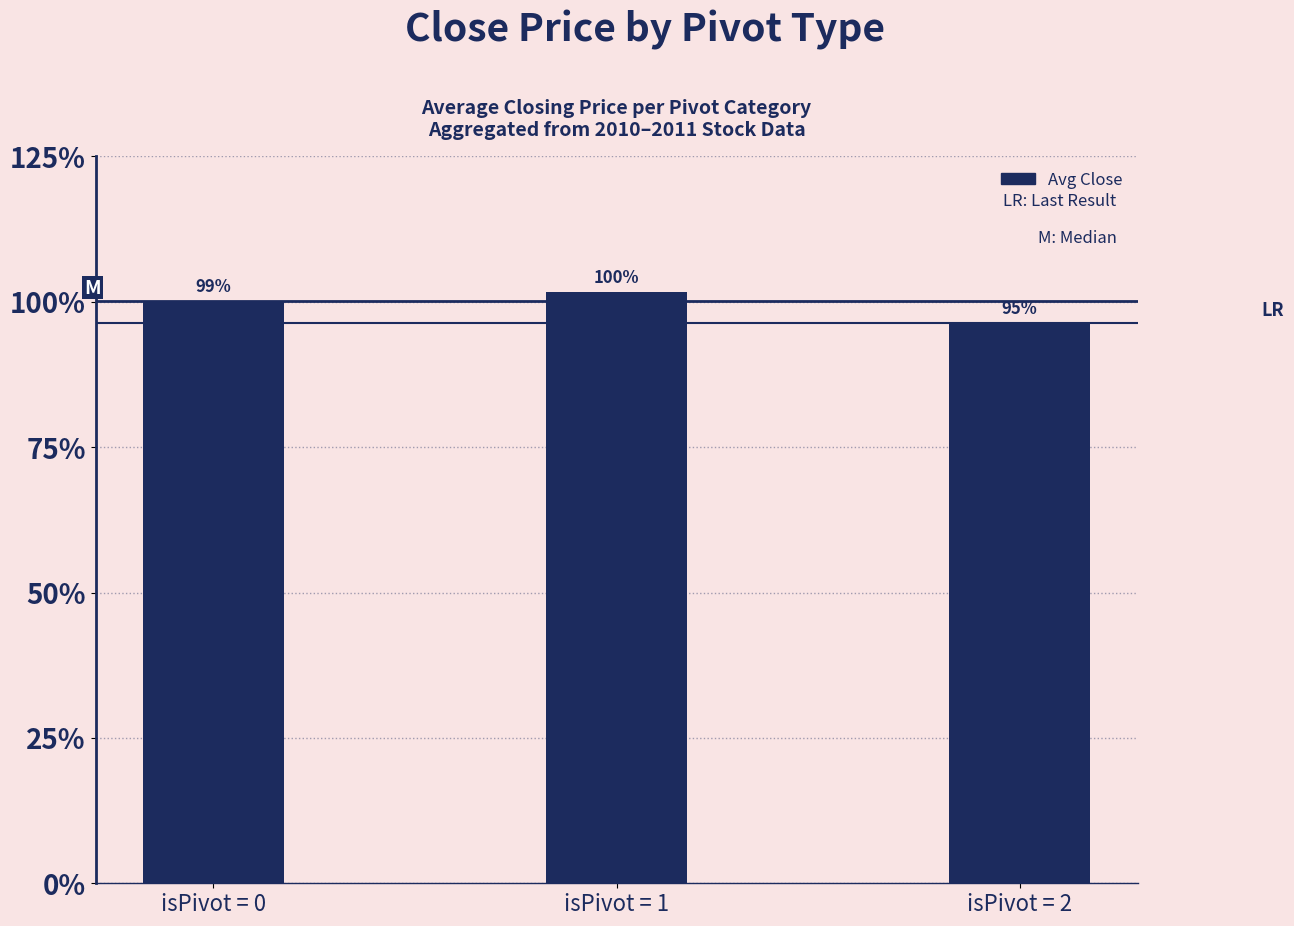

Are the bars horizontal?

No